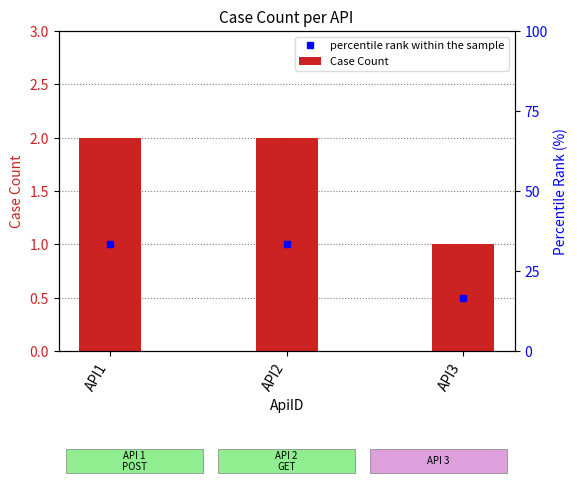

What value does the data have at API2?

2